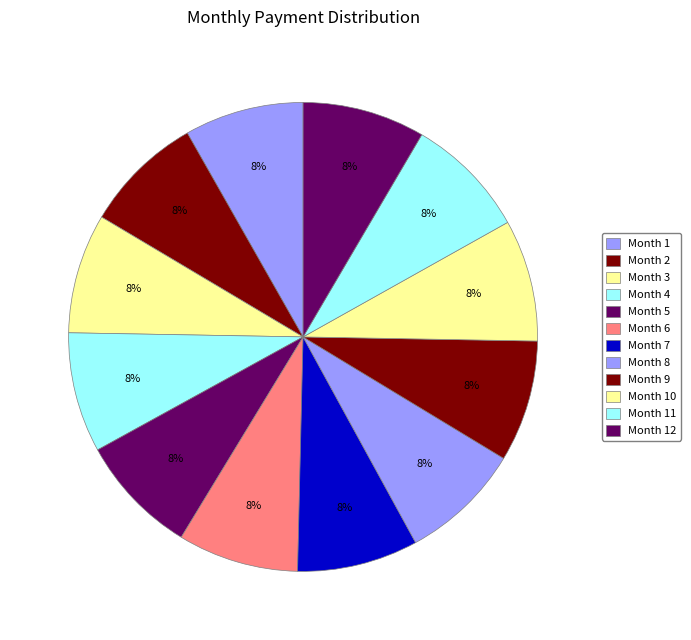

Which category has the biggest portion of the pie?

Month 12